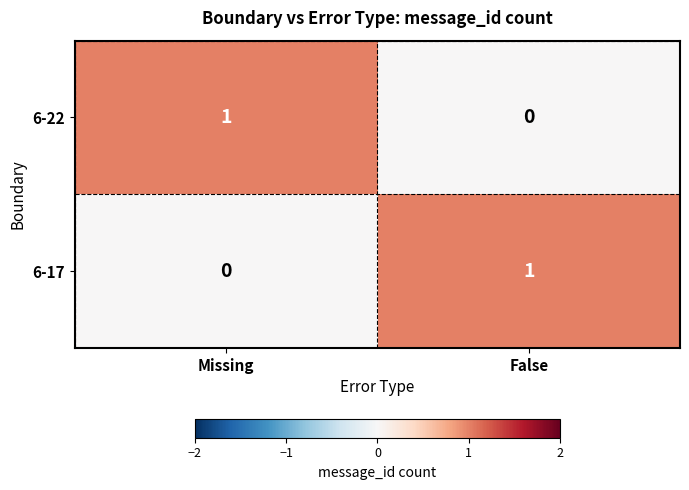

Rank the categories by 6-22 value from lowest to highest.

False, Missing